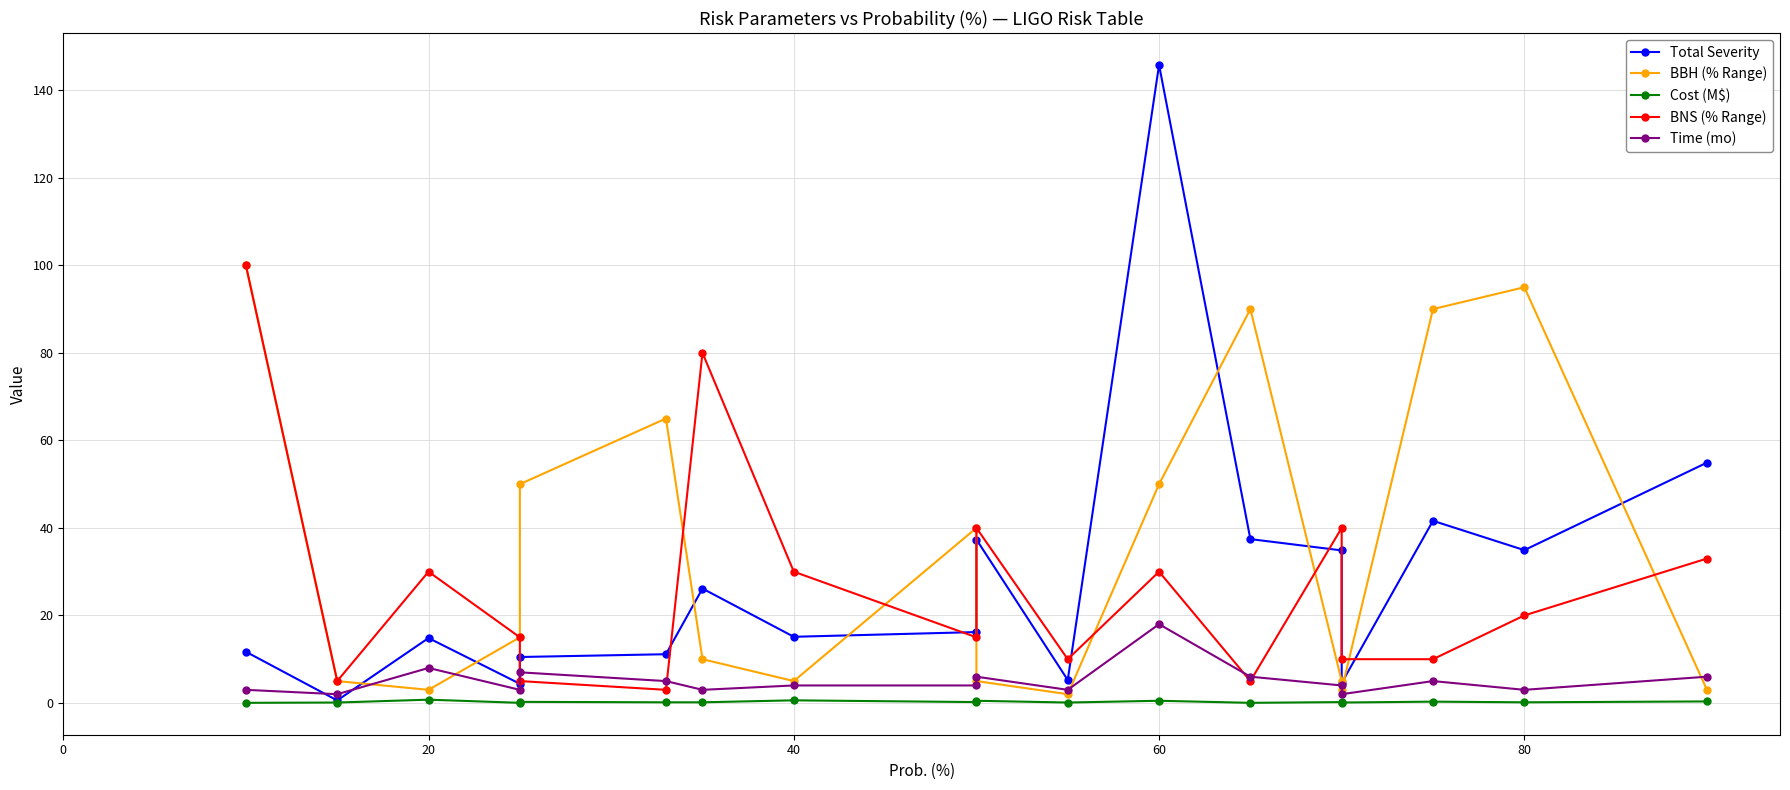

How many lines are shown in the chart?

5